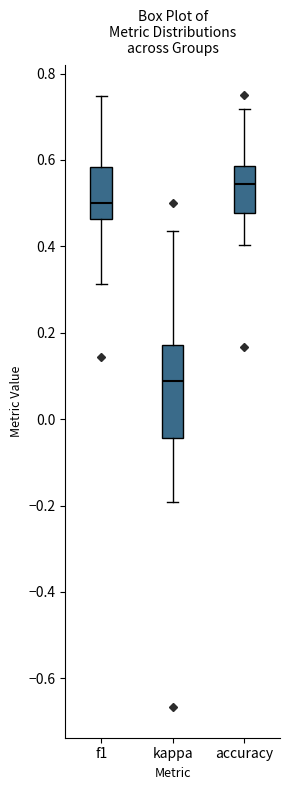

Reading left to right, read every box against the y-axis: the position of its median line, the range the box covers, and the ends of its whiskers. The values are not printed on the chart, so give them approximately, as read against the axis.

f1: median 0.50, box 0.46 to 0.58, whiskers 0.32 to 0.74
kappa: median 0.08, box -0.04 to 0.18, whiskers -0.20 to 0.44
accuracy: median 0.54, box 0.48 to 0.58, whiskers 0.40 to 0.72